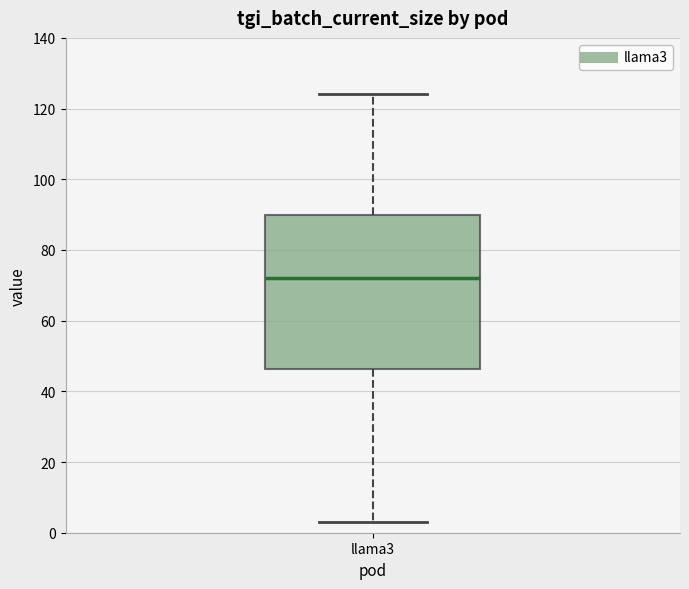

Where is the upper edge of the box for llama3 on the y-axis? The values are not printed on the chart, so give them approximately, as read against the axis.

90